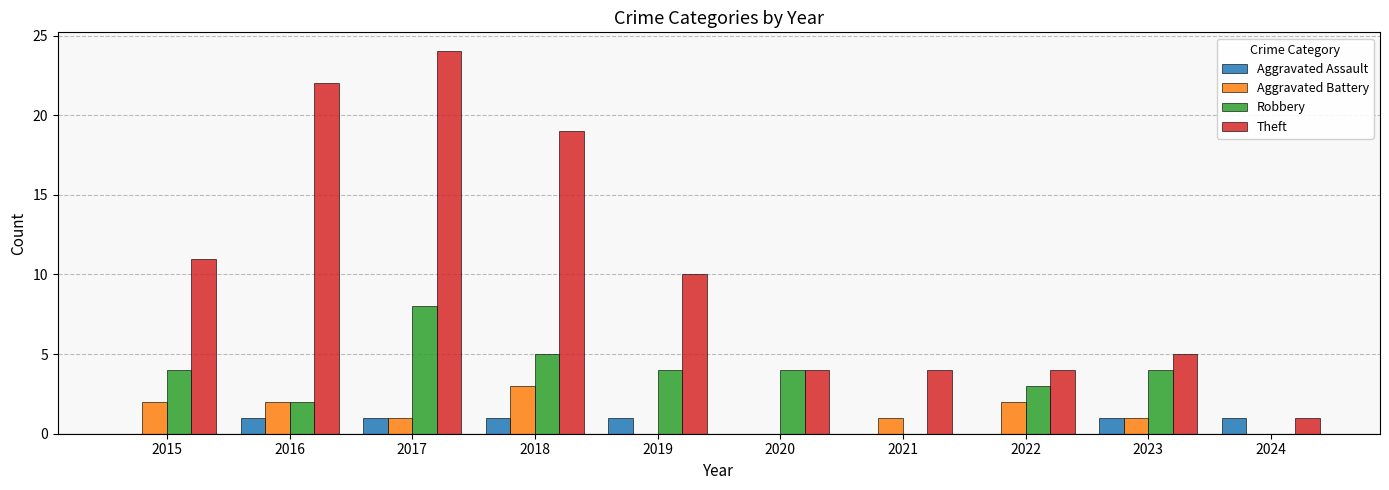

At which category does the chart reach its peak across all series?

2017